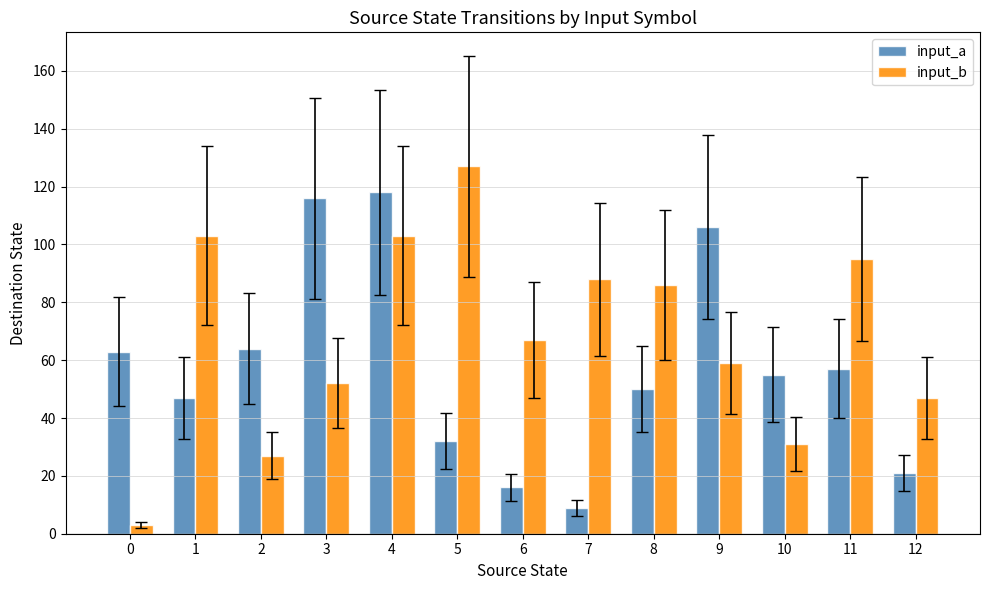

Rank the series by their average value, from highest to lowest.

input_b, input_a